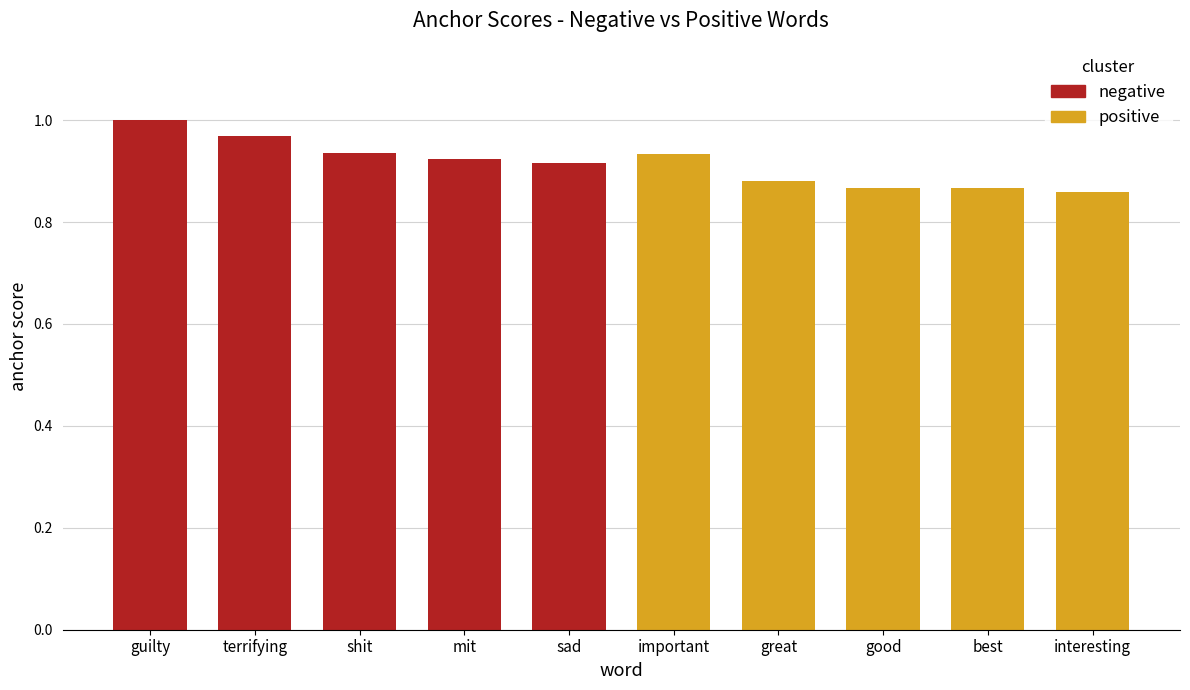

The value at sad is 0.6. True or false?

False